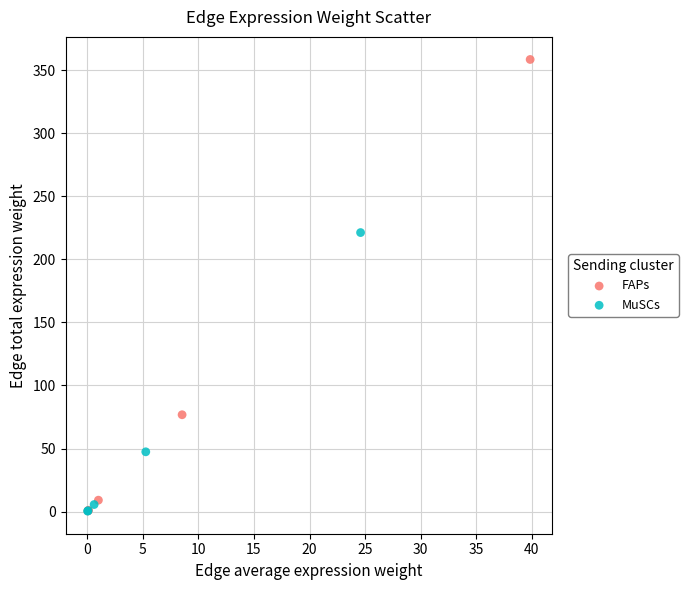

Which series has the widest spread of Y values?

FAPs